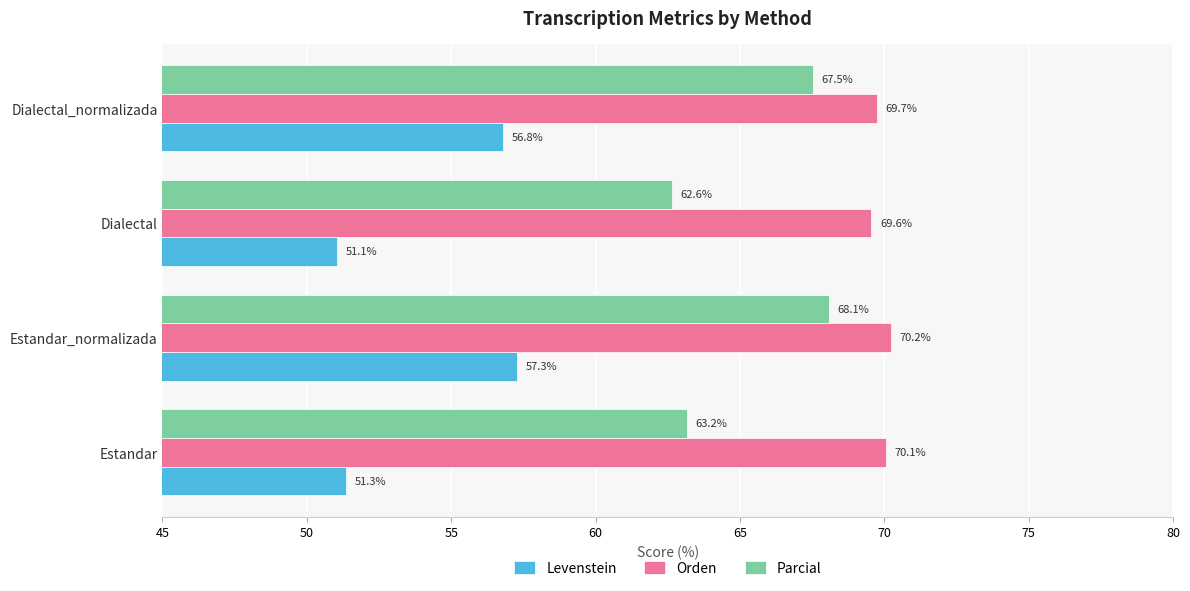

Rank the series at Estandar from highest to lowest value.

Orden, Parcial, Levenstein